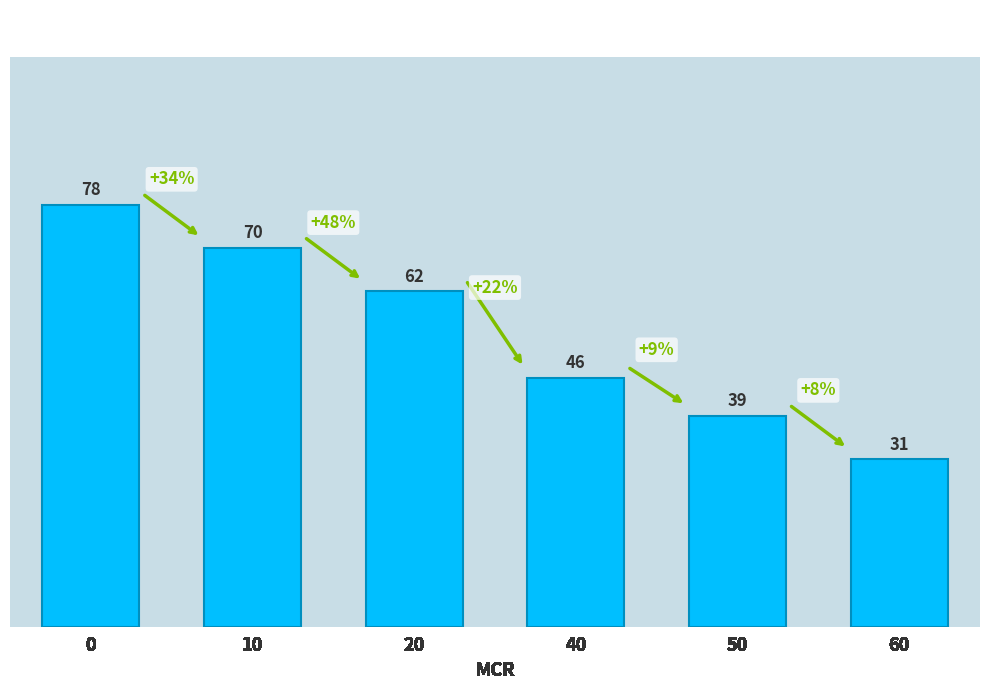

What is the average value?

54